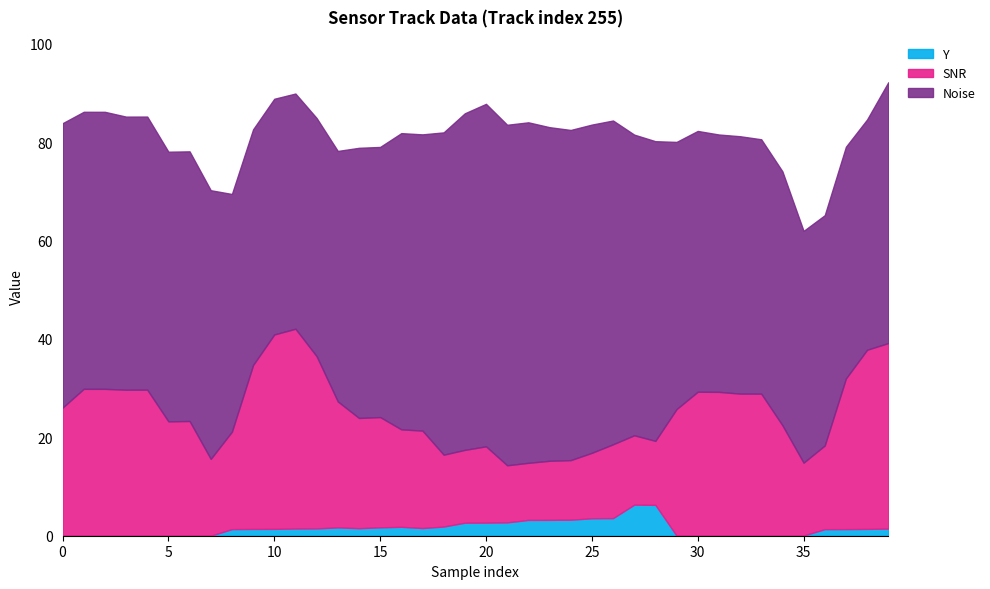

Between 16 and 10, which is larger?

16